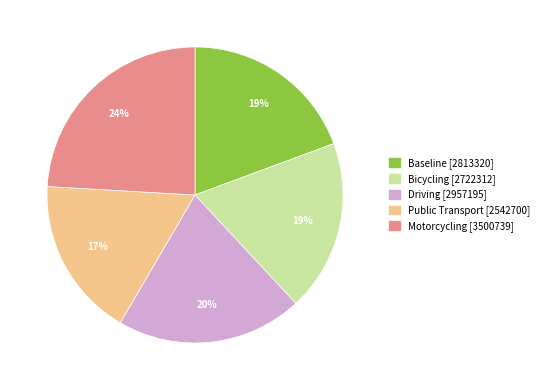

Do Baseline and Public Transport together represent more than half of the pie?

No